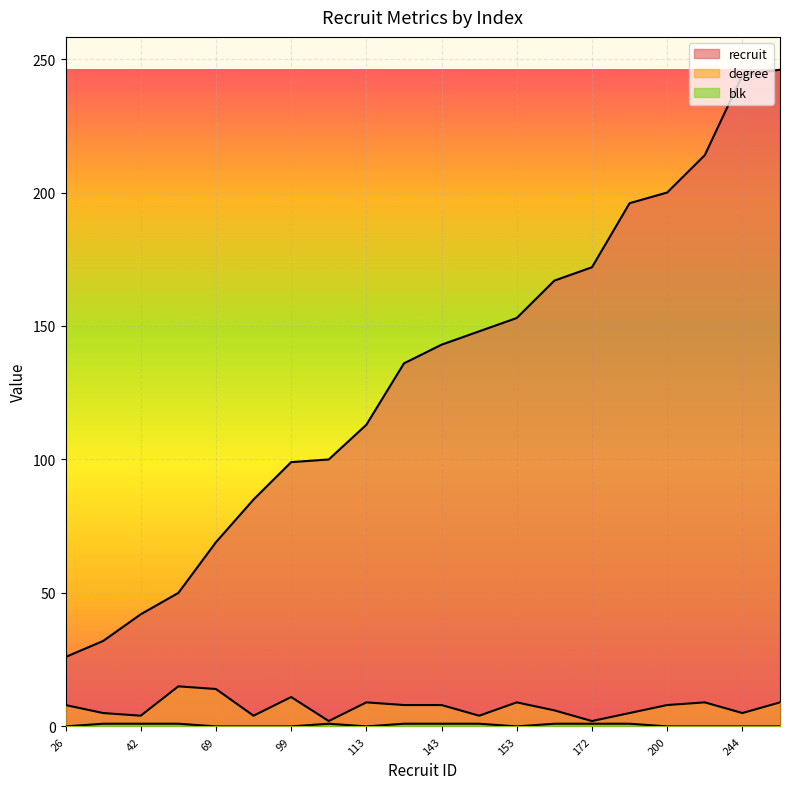

Is the value of degree at 200 greater than the value of recruit at 26?

No